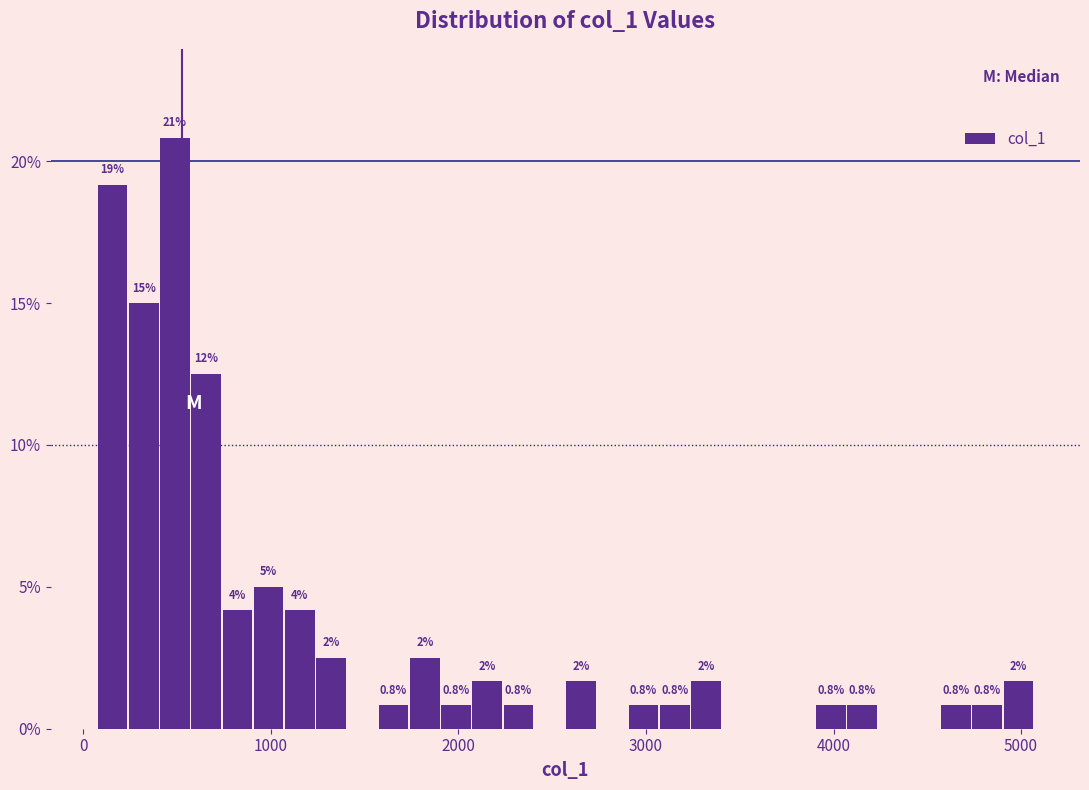

Read against the x-axis, roughly where is the centre of the tallest bar?

500